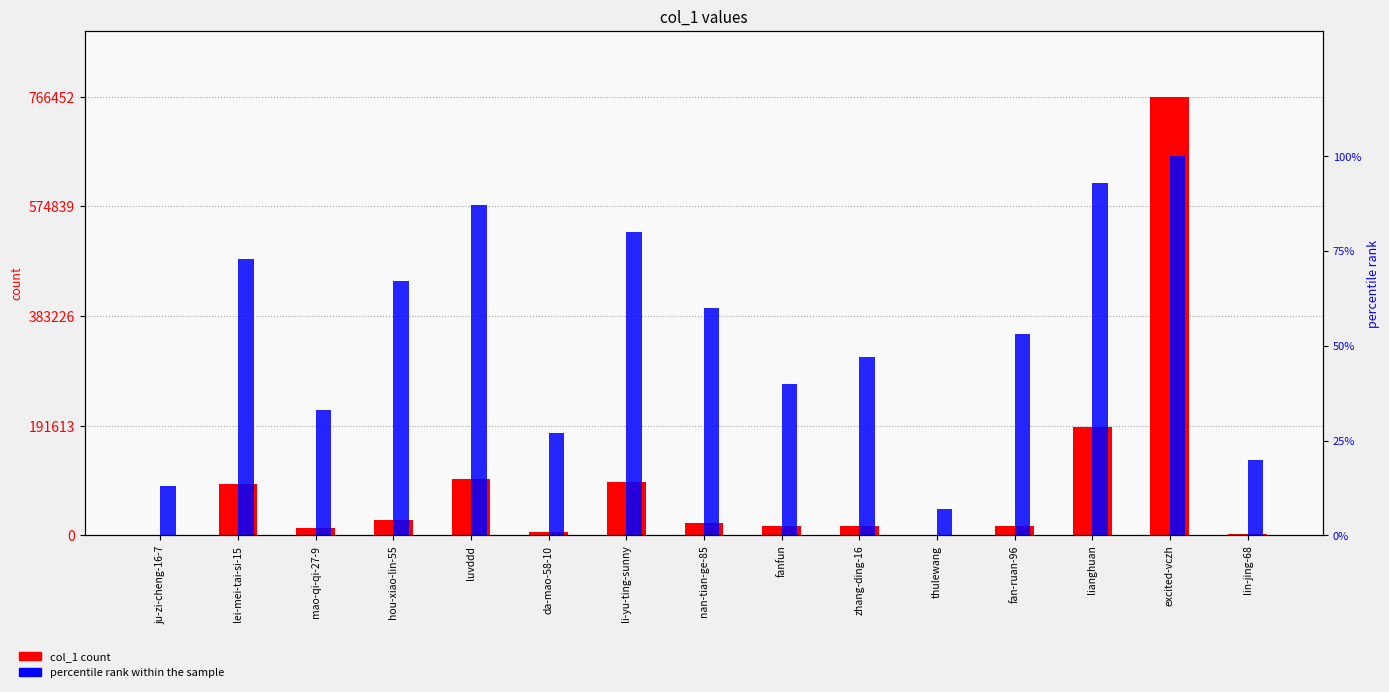

At which label is col_1 count closest to 383334?

lianghuan